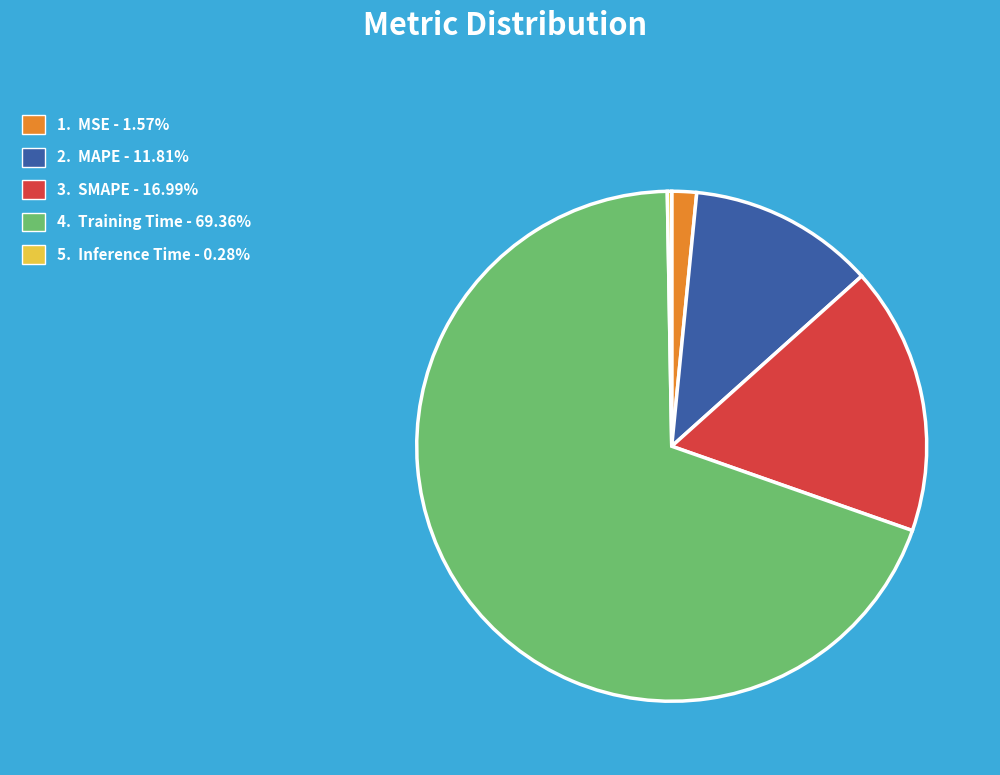

Is there any slice that represents more than half of the pie?

Yes